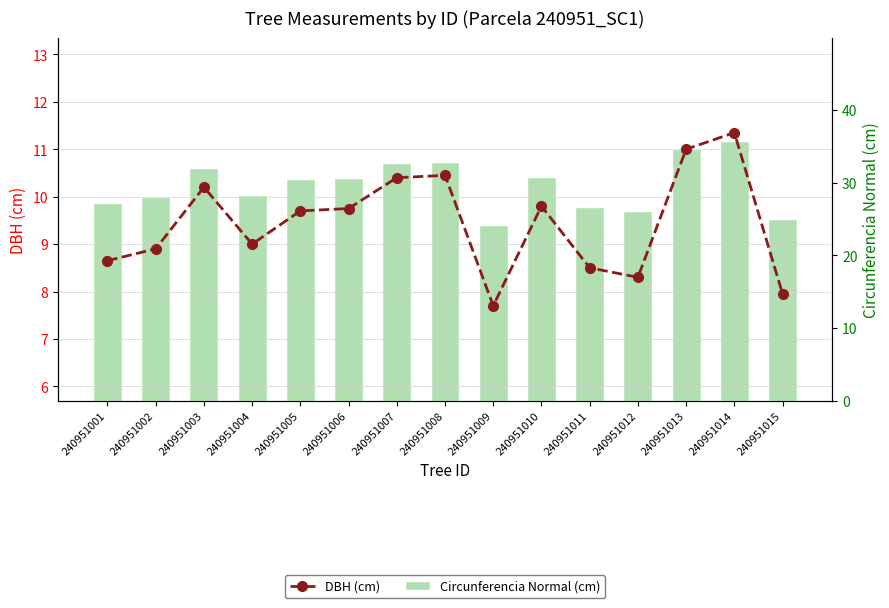

Is it true that DBH (cm) equals 8.0 at 240951015?

True